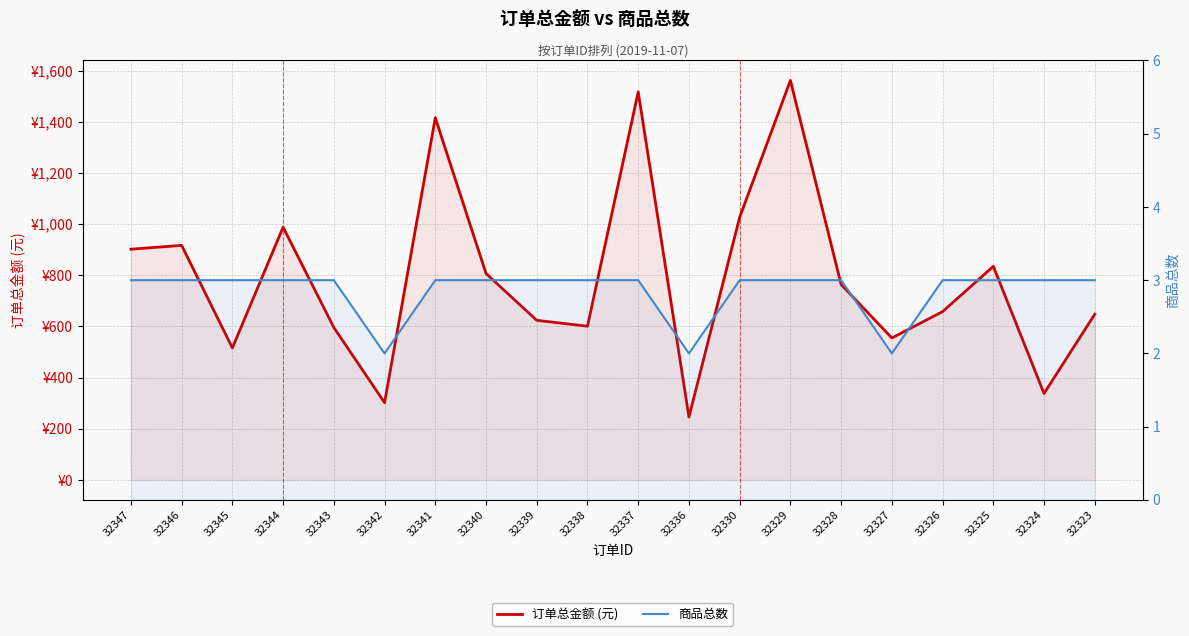

The 订单总金额 (元) series shows 1472.3 at 32347. True or false?

False